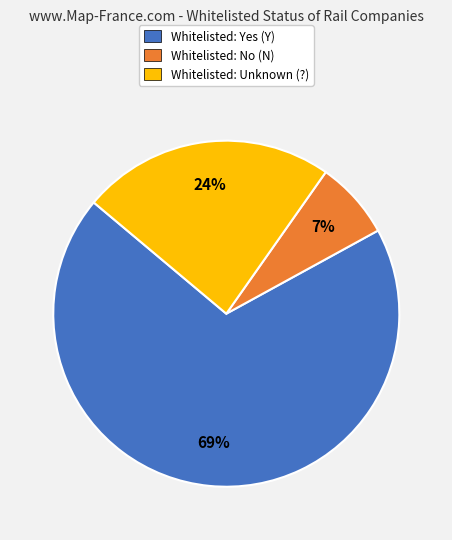

Does any single category account for the majority?

Yes